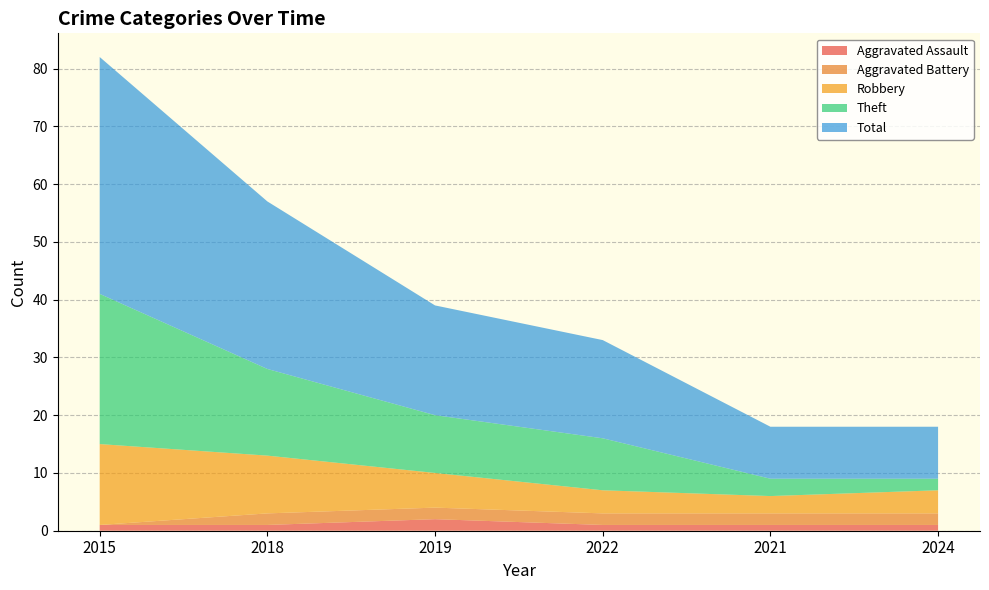

Reading left to right, extract all data points from this chart.

Aggravated Assault: 1	1	2	1	1	1
Aggravated Battery: 0	2	2	2	2	2
Robbery: 14	10	6	4	3	4
Theft: 26	15	10	9	3	2
Total: 41	29	19	17	9	9